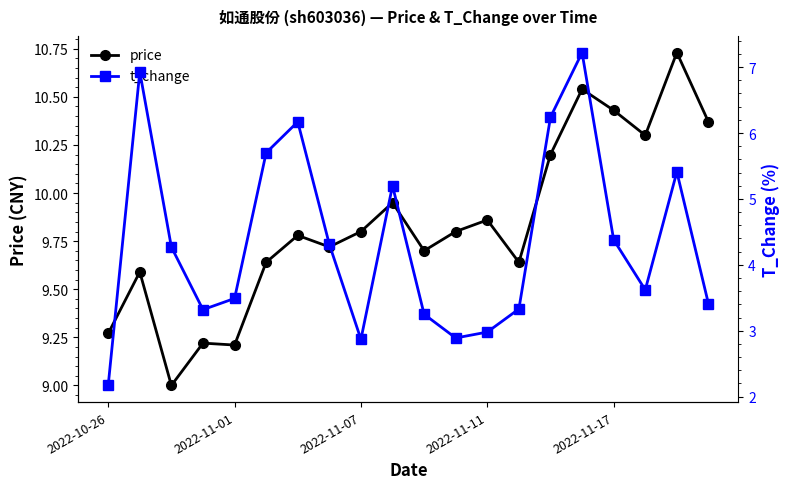

What is the difference between the maximum and minimum values in the price series?

1.7